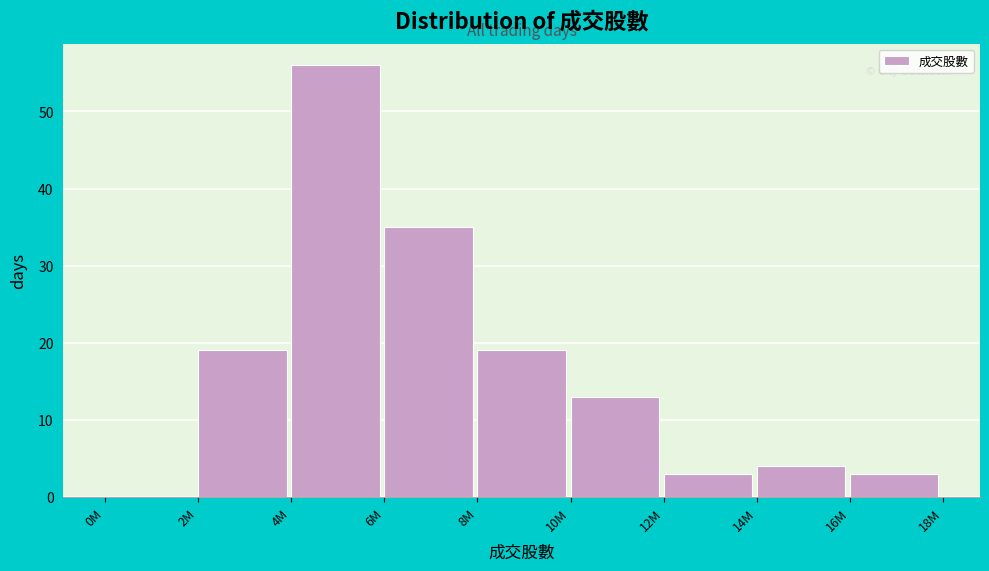

Reading left to right, what are all the values shown in this chart?

0M=0	2M=19	4M=56	6M=35	8M=19	10M=13	12M=3	14M=4	16M=3